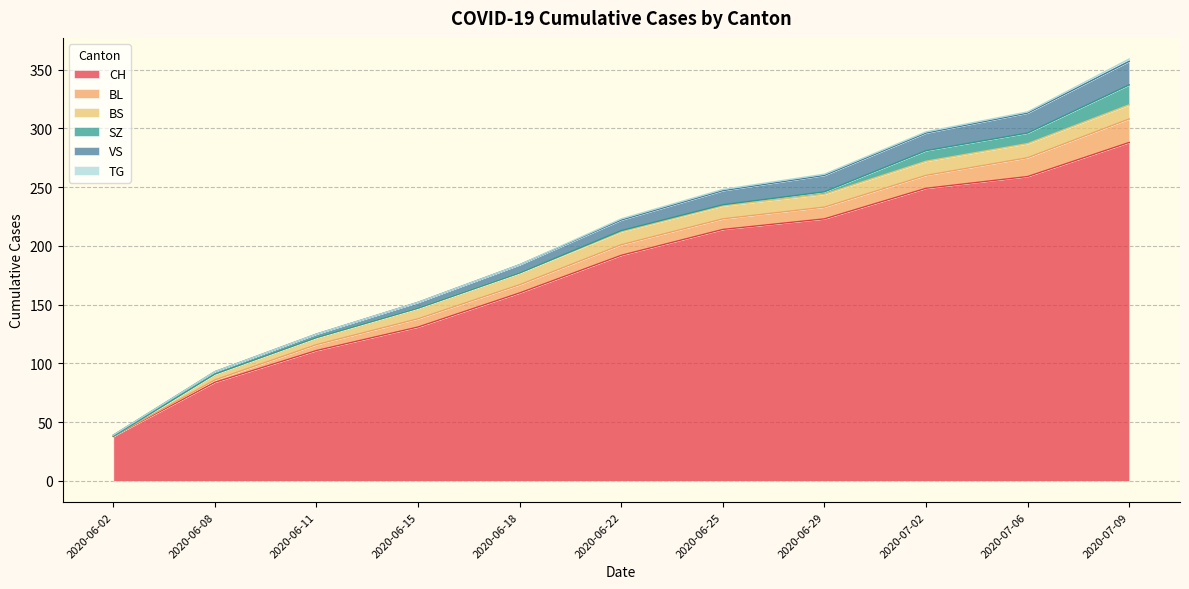

Reading left to right, transcribe all the data shown in this chart.

CH: 2020-06-02=38	2020-06-08=84	2020-06-11=111	2020-06-15=131	2020-06-18=160	2020-06-22=192	2020-06-25=214	2020-06-29=223	2020-07-02=249	2020-07-06=259	2020-07-09=288
BL: 2020-06-02=0	2020-06-08=2	2020-06-11=5	2020-06-15=7	2020-06-18=7	2020-06-22=9	2020-06-25=9	2020-06-29=10	2020-07-02=11	2020-07-06=16	2020-07-09=20
BS: 2020-06-02=0	2020-06-08=5	2020-06-11=6	2020-06-15=9	2020-06-18=10	2020-06-22=11	2020-06-25=11	2020-06-29=11	2020-07-02=12	2020-07-06=12	2020-07-09=12
SZ: 2020-06-02=0	2020-06-08=0	2020-06-11=0	2020-06-15=0	2020-06-18=0	2020-06-22=1	2020-06-25=1	2020-06-29=2	2020-07-02=9	2020-07-06=9	2020-07-09=17
VS: 2020-06-02=1	2020-06-08=2	2020-06-11=3	2020-06-15=5	2020-06-18=7	2020-06-22=9	2020-06-25=12	2020-06-29=14	2020-07-02=15	2020-07-06=17	2020-07-09=20
TG: 2020-06-02=0	2020-06-08=0	2020-06-11=0	2020-06-15=0	2020-06-18=0	2020-06-22=1	2020-06-25=1	2020-06-29=1	2020-07-02=1	2020-07-06=1	2020-07-09=2